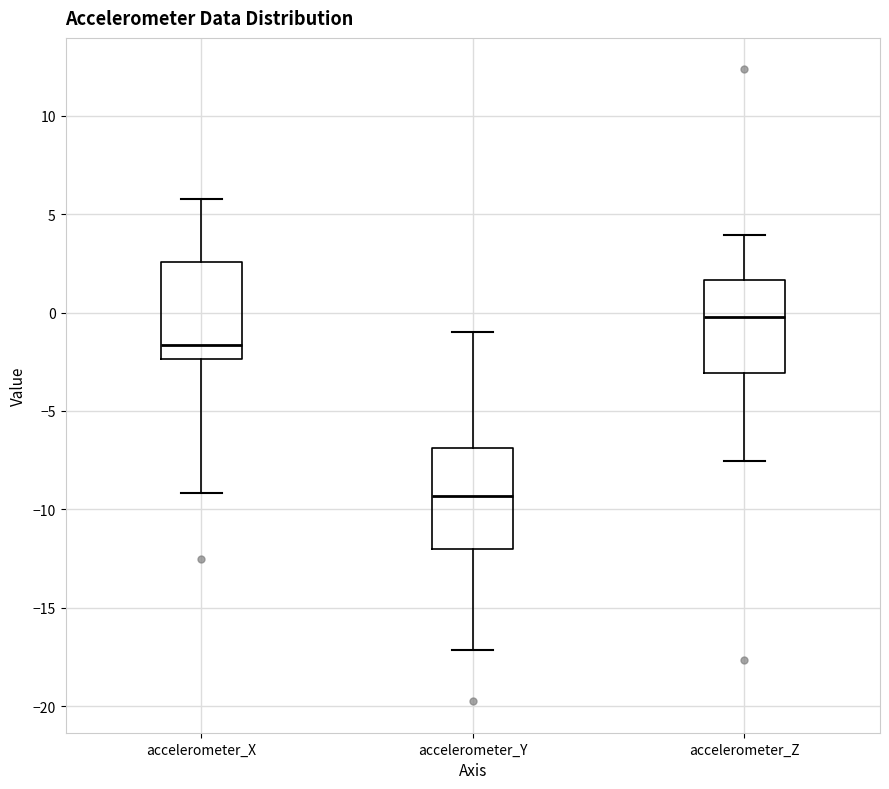

Reading left to right, transcribe this box plot: for each box, give where its median line is, the range the box spans, and where its two whiskers end, as read against the y-axis. The values are not printed on the chart, so give them approximately, as read against the axis.

accelerometer_X: median -1.5, box -2.5 to 2.5, whiskers -9.0 to 6.0
accelerometer_Y: median -9.5, box -12.0 to -7.0, whiskers -17.0 to -1.0
accelerometer_Z: median 0.0, box -3.0 to 1.5, whiskers -7.5 to 4.0